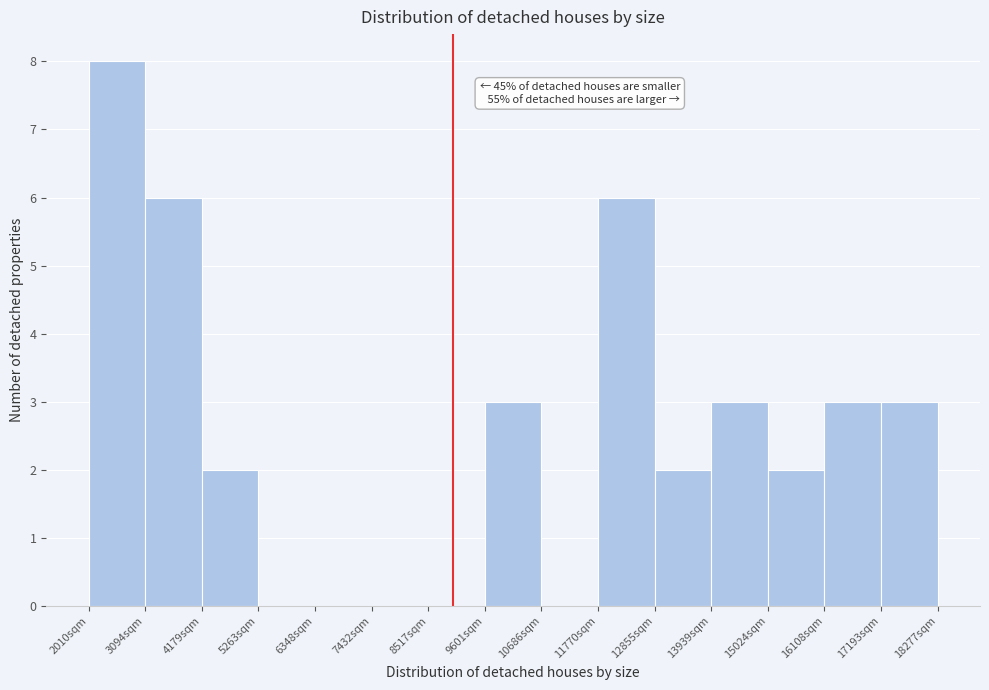

Over which range of the x-axis is the bar tallest?

2000 to 3000